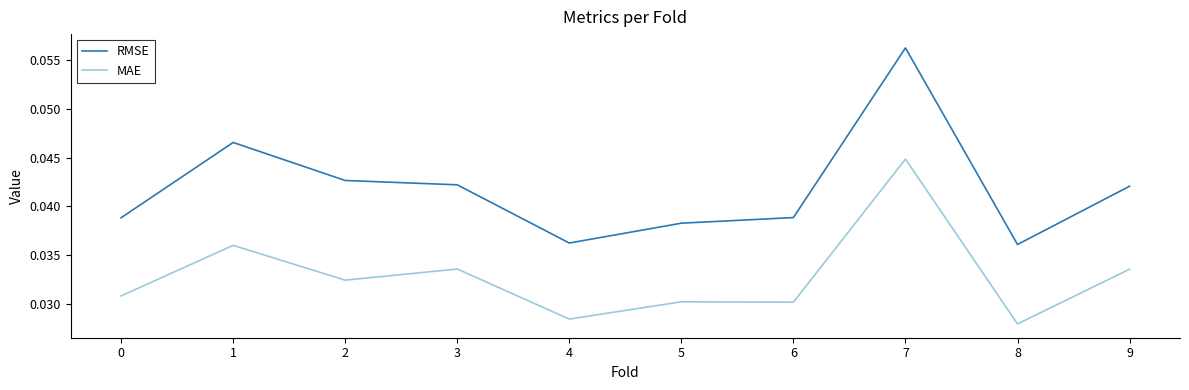

Is this an area chart (filled region under the line)?

No